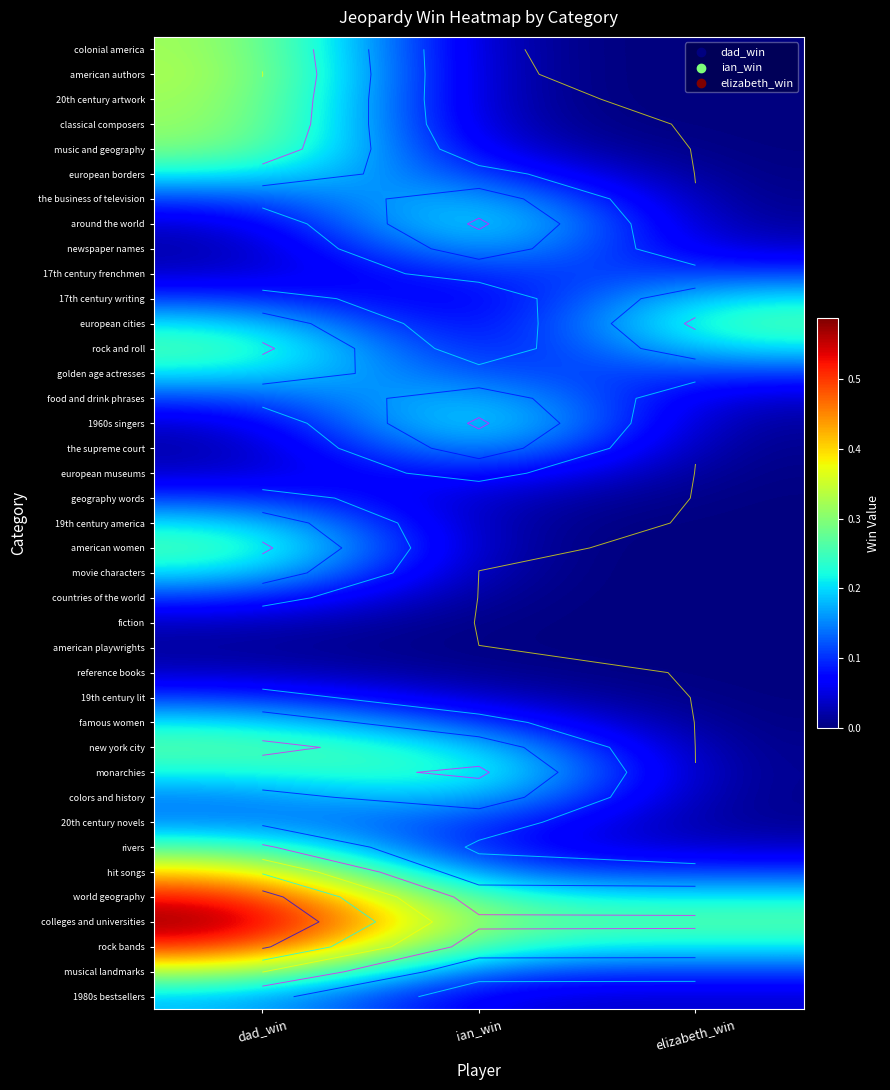

The value of 20th century artwork at dad_win is 0.3. True or false?

True